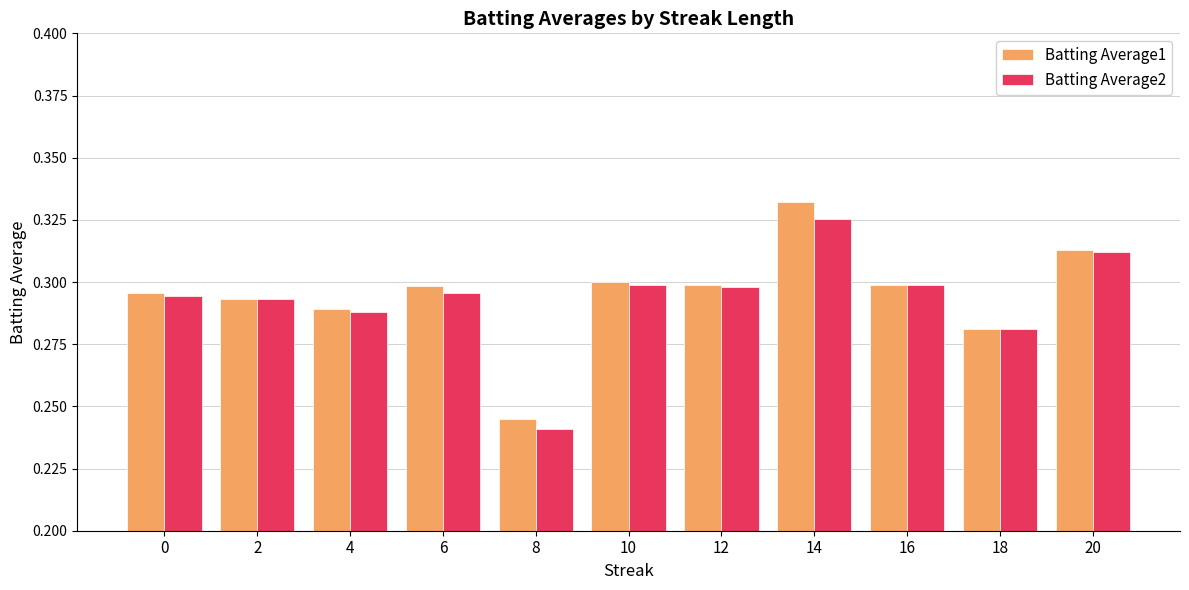

Which series has the widest spread of values?

Batting Average1